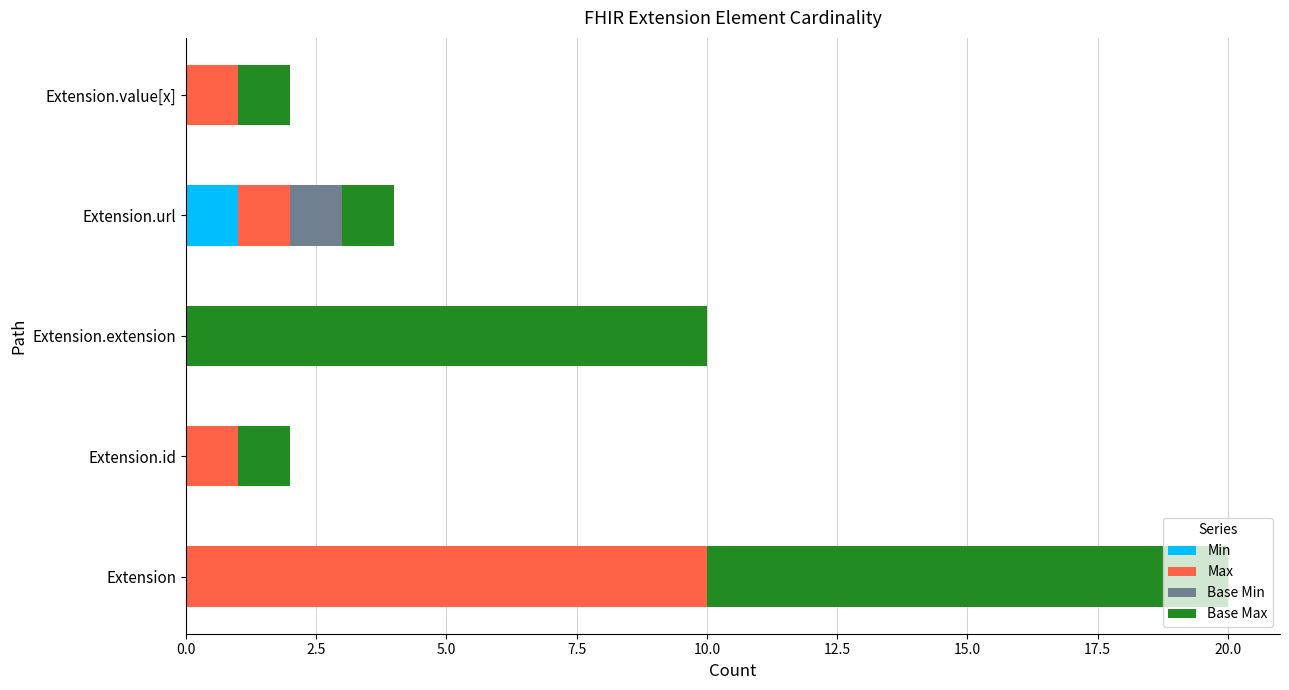

At which category is the sum across all series the highest?

Extension